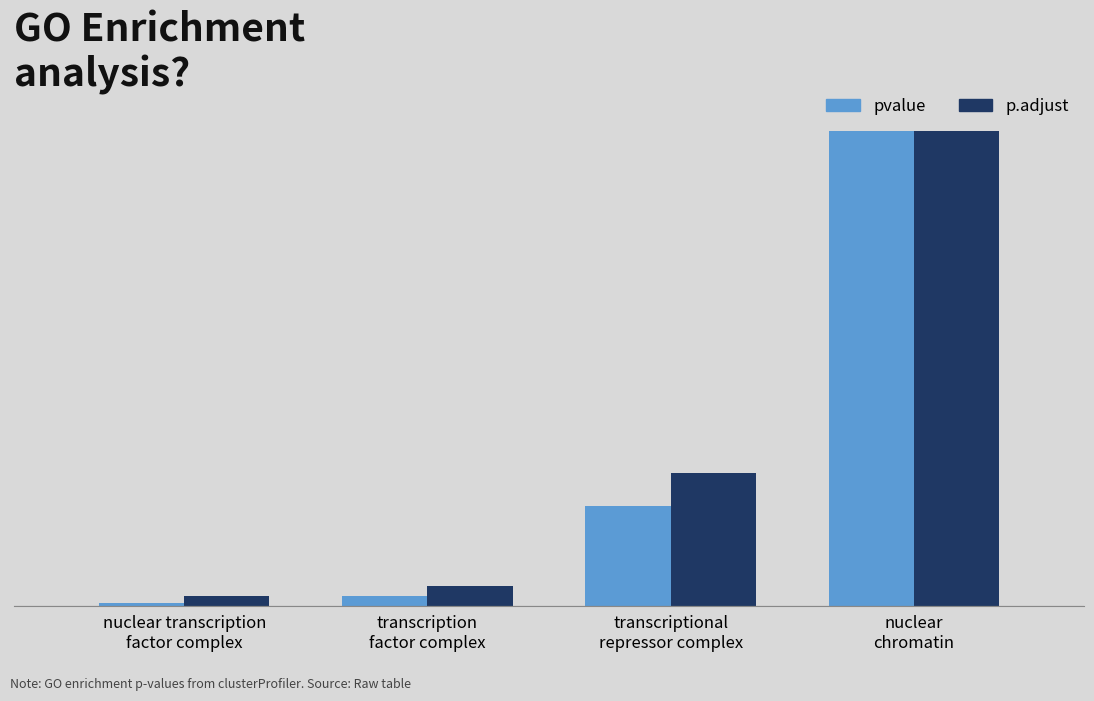

Which label corresponds to the largest value in the chart?

nuclear
chromatin